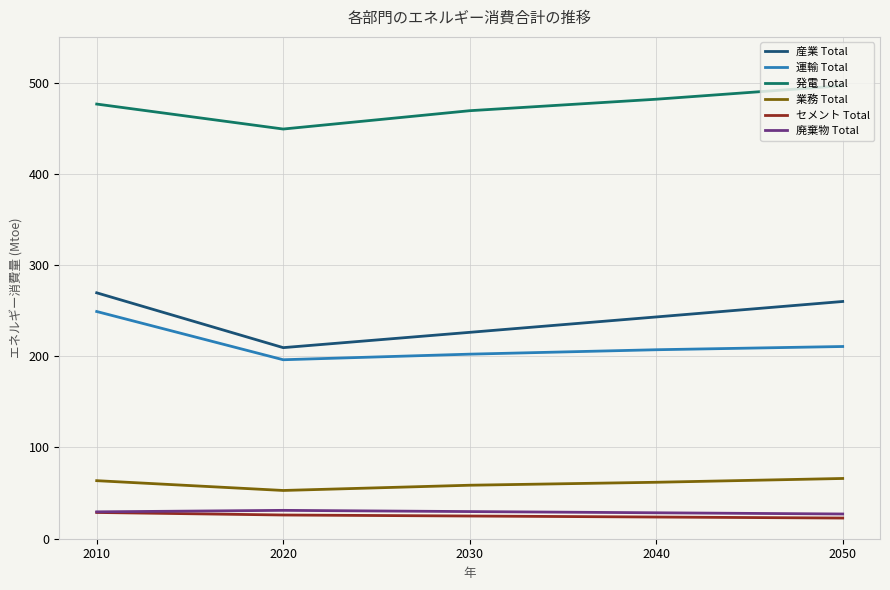

Count the number of data series in this chart.

6